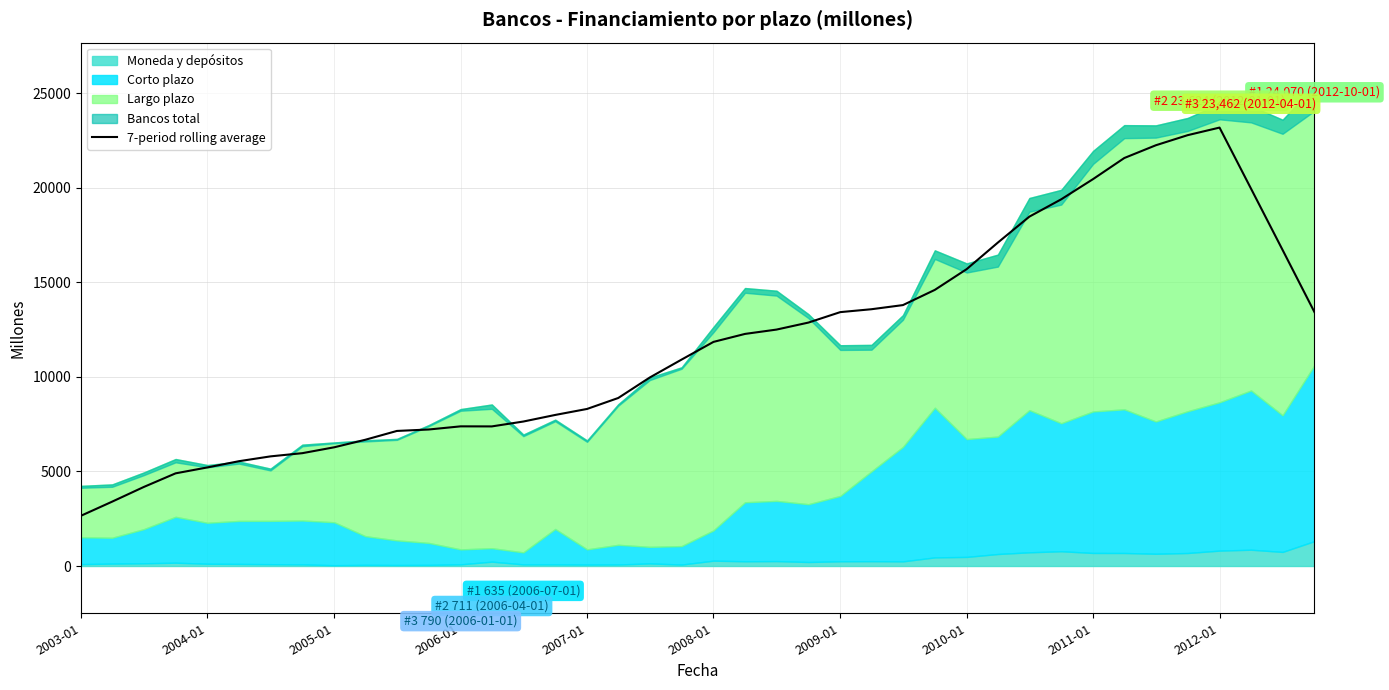

At which label does the data first exceed 11853?

2008-01